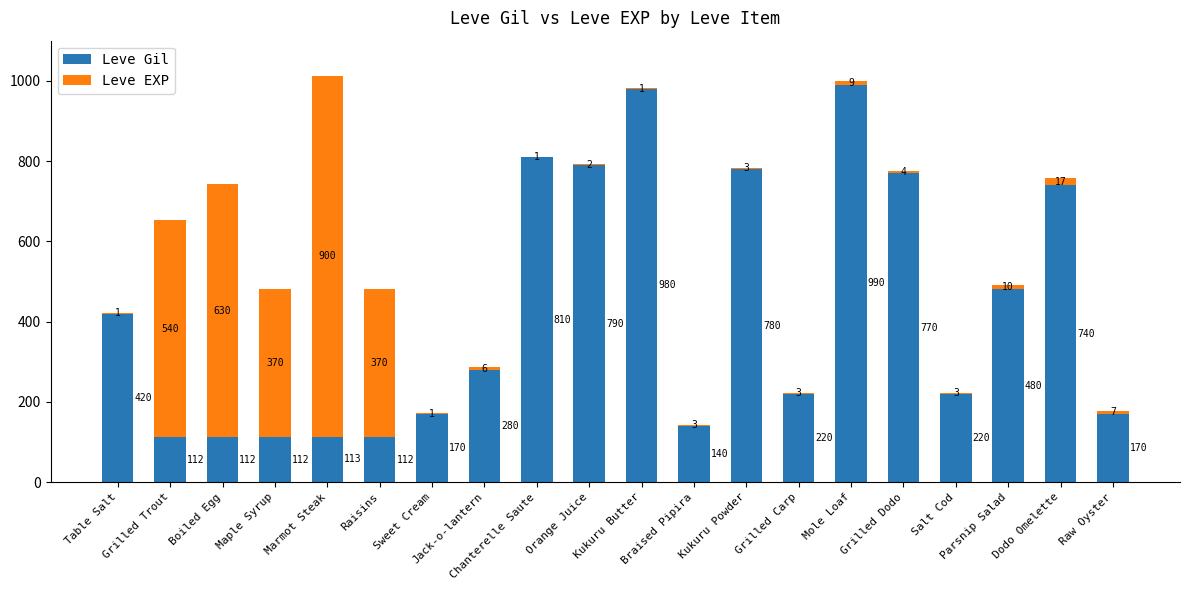

What is the sum of all Leve Gil values?

8521